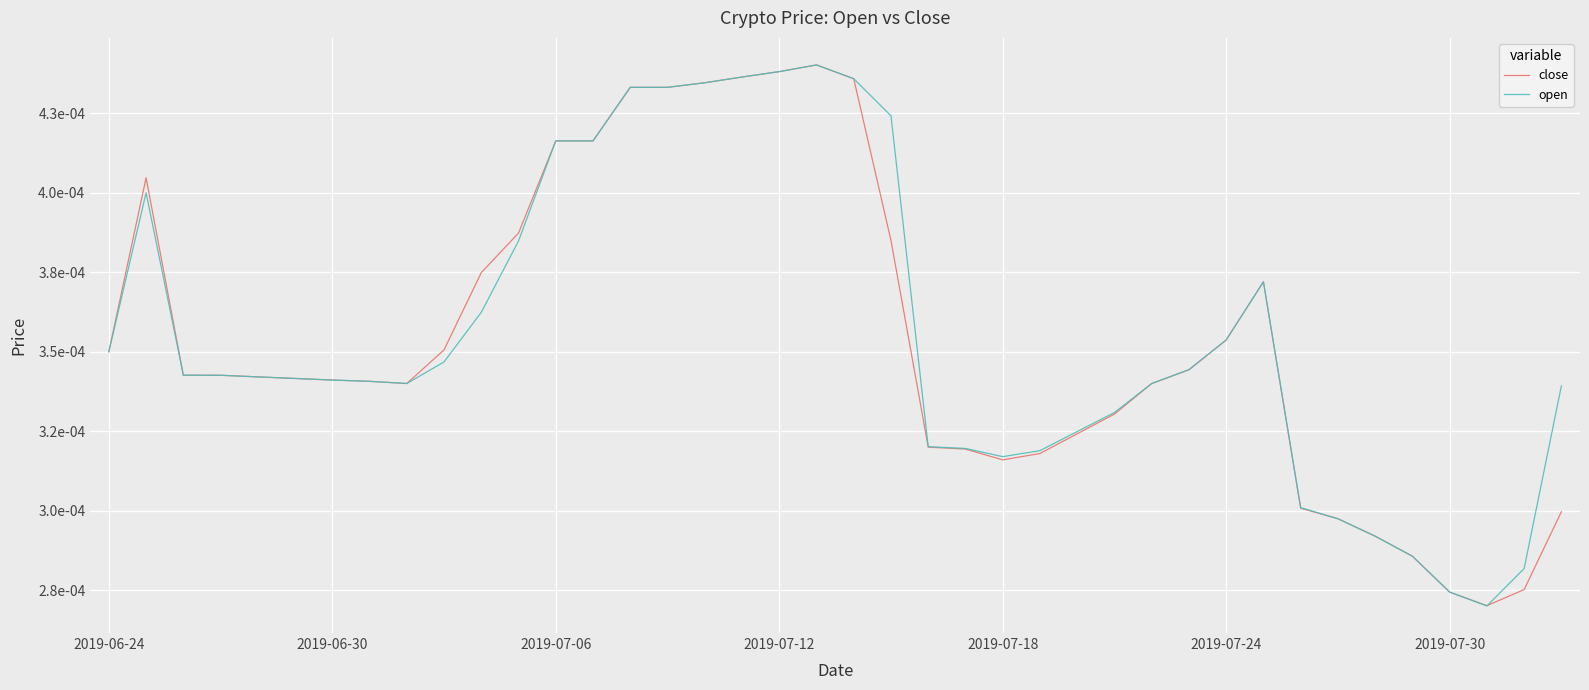

List the labels in order of close value, largest first.

19, 18, 17, 20, 16, 14, 15, 12, 13, 2019-06-30, 11, 21, 10, 31, 30, 9, 2019-06-24, 29, 2019-07-06, 2019-07-12, 2019-07-18, 2019-07-24, 2019-07-30, 7, 8, 28, 27, 26, 22, 23, 25, 24, 32, 39, 33, 34, 35, 38, 36, 37